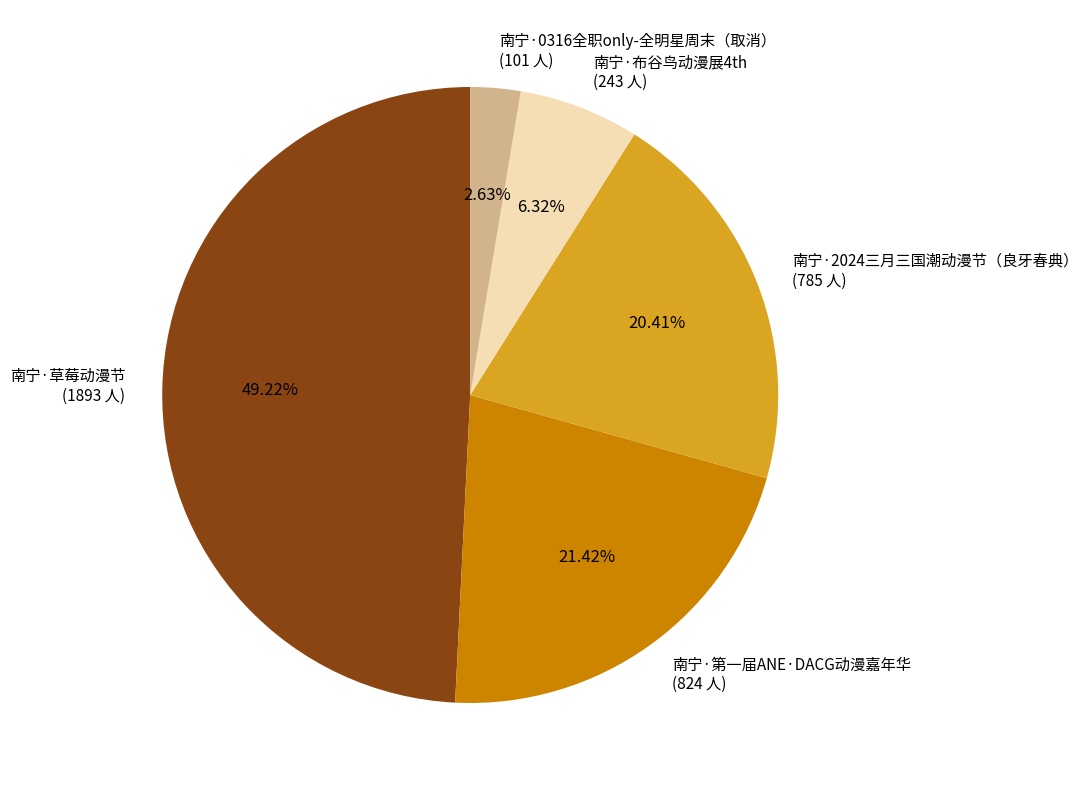

What is the largest slice in the pie chart?

南宁·草莓动漫节